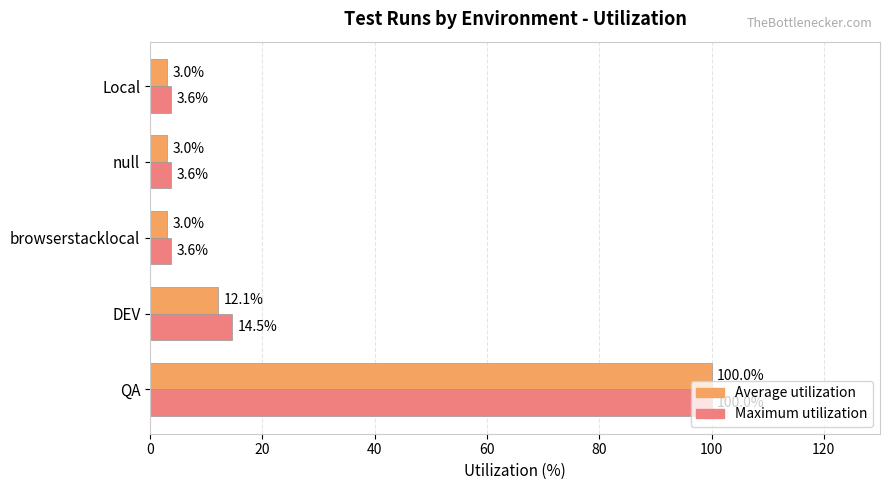

Which category has the highest value in the Average utilization series?

QA